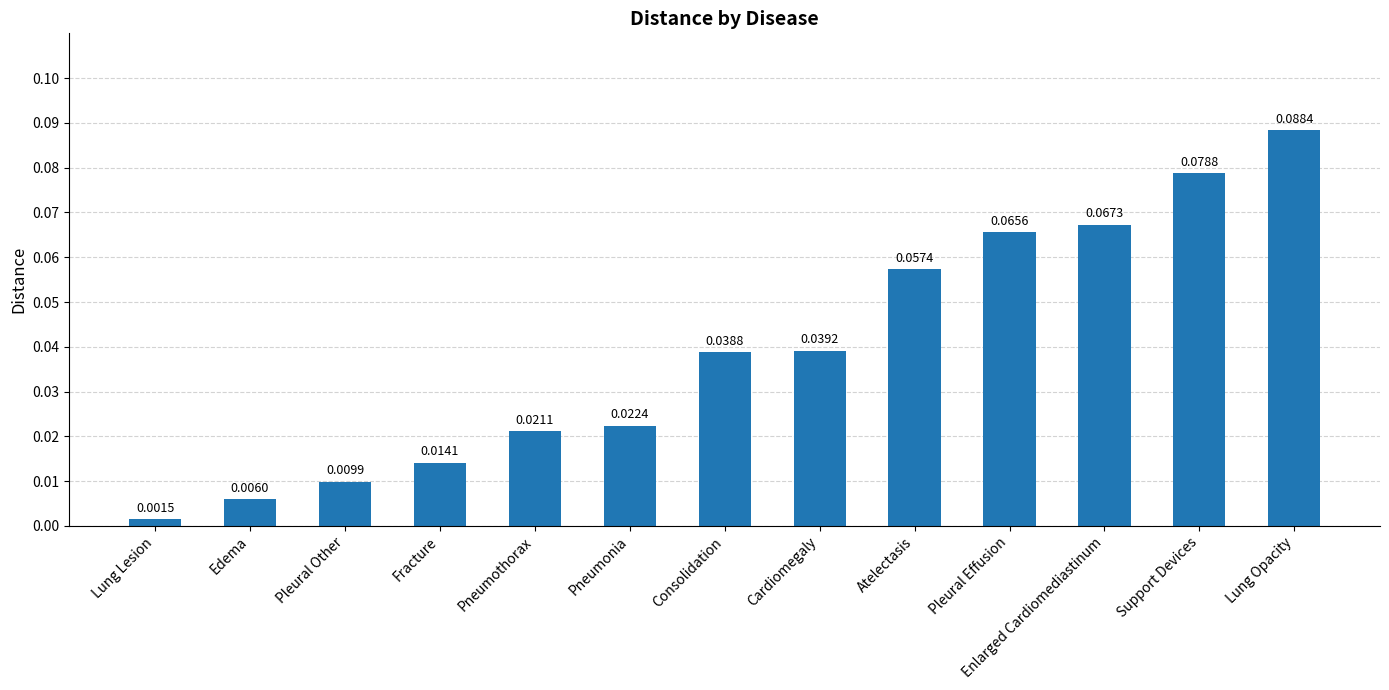

List the labels in order of value, largest first.

Lung Opacity, Support Devices, Enlarged Cardiomediastinum, Pleural Effusion, Atelectasis, Cardiomegaly, Consolidation, Pneumonia, Pneumothorax, Fracture, Pleural Other, Edema, Lung Lesion